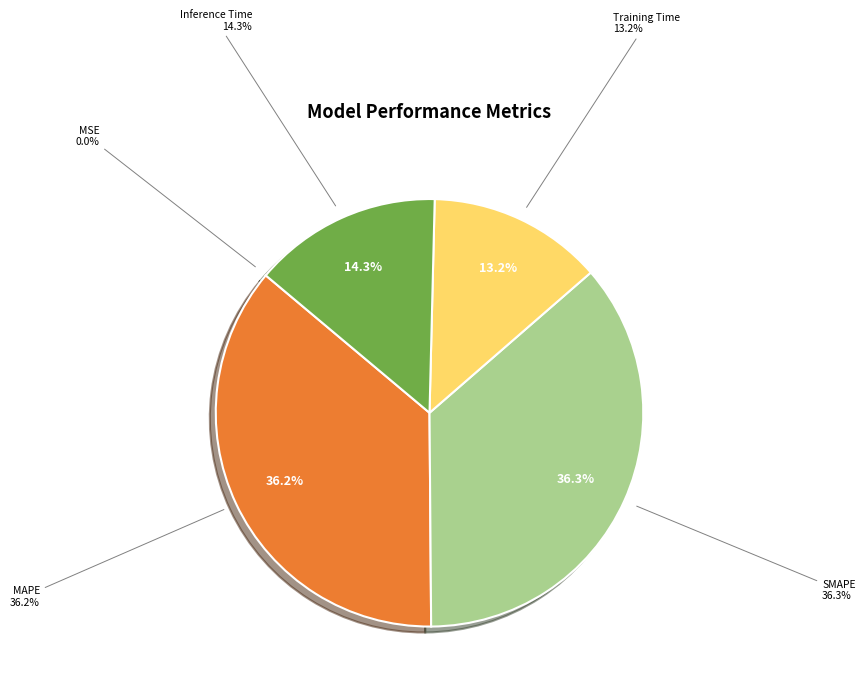

To the nearest percent, what is the difference between the largest and smallest slice percentages?

36%